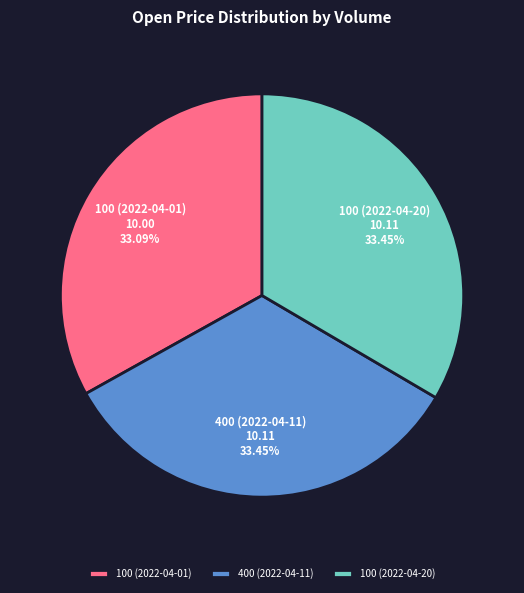

To the nearest percent, what is the average slice percentage?

33%